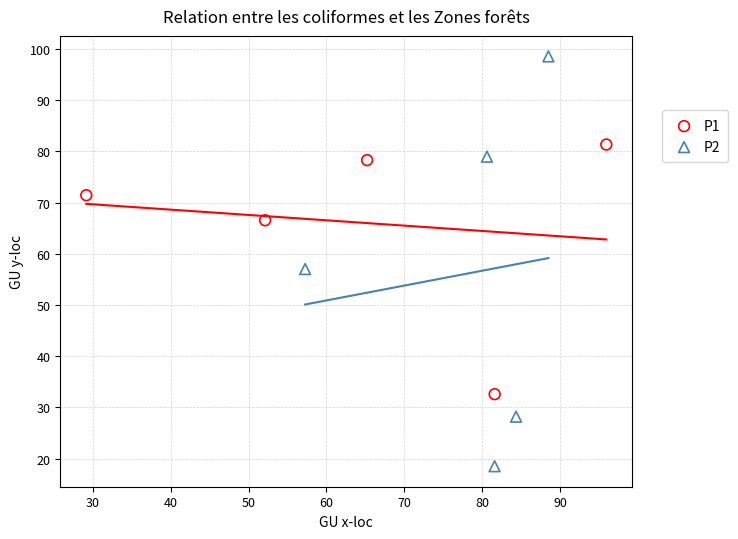

Which series contains the highest Y value?

P2